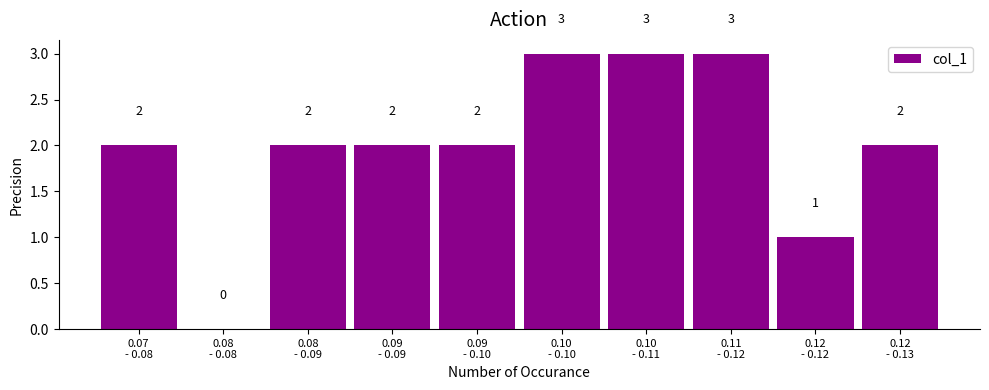

What is the maximum value shown in the chart?

3